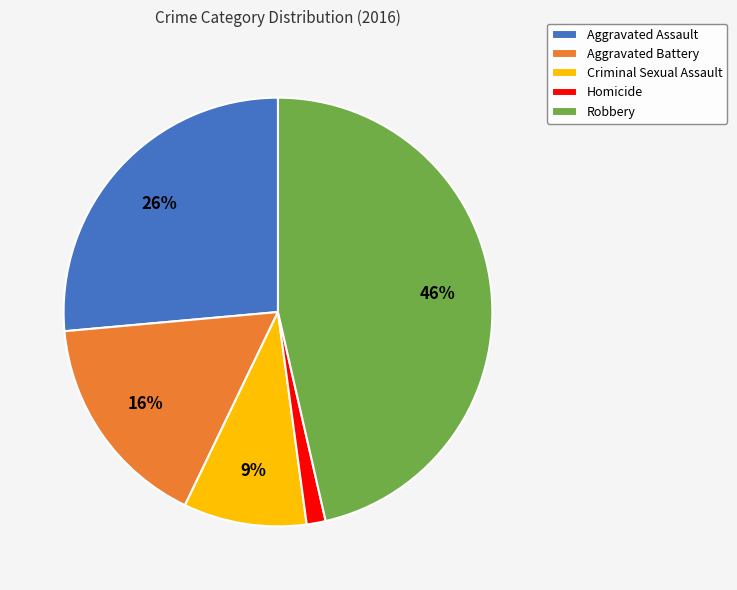

Count the number of slices in the pie.

5